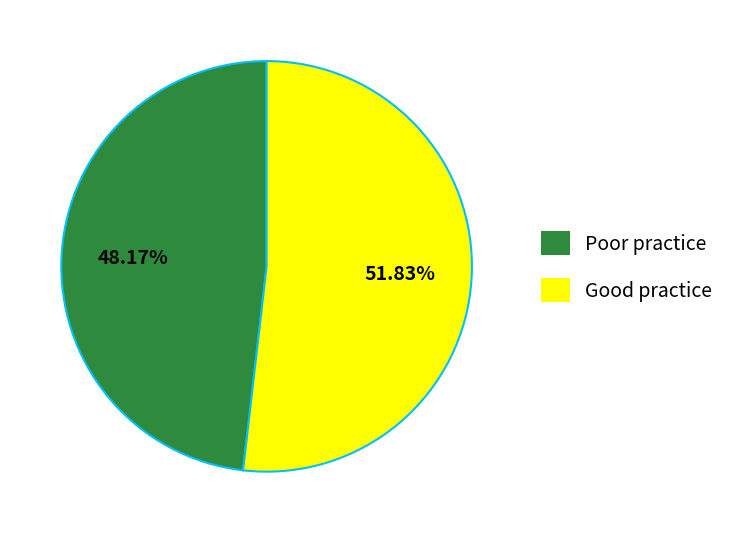

Which category has the biggest portion of the pie?

Good practice